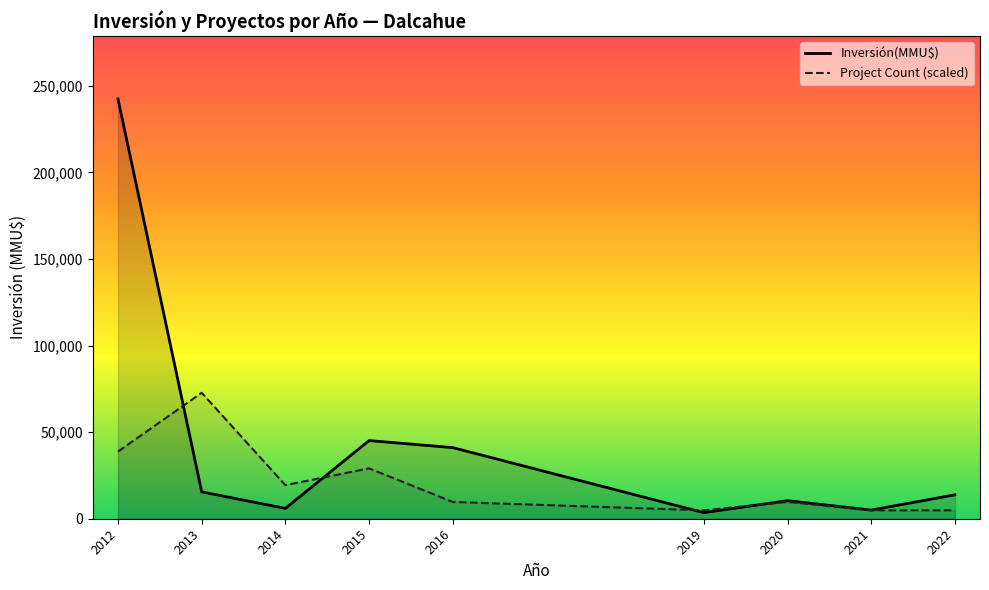

True or false: Project Count (scaled) has a value of 19390.7 at 2014.

True